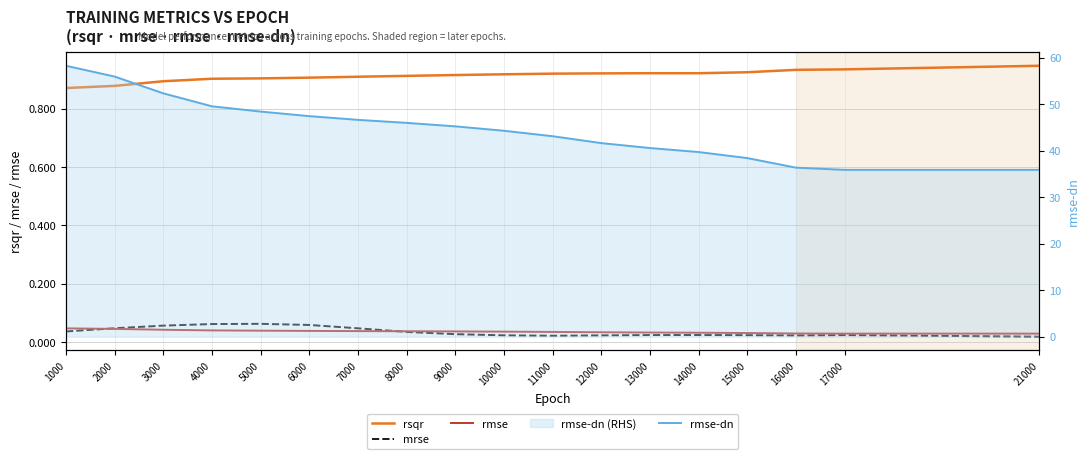

True or false: rmse has a value of 0.0 at 7000.

False